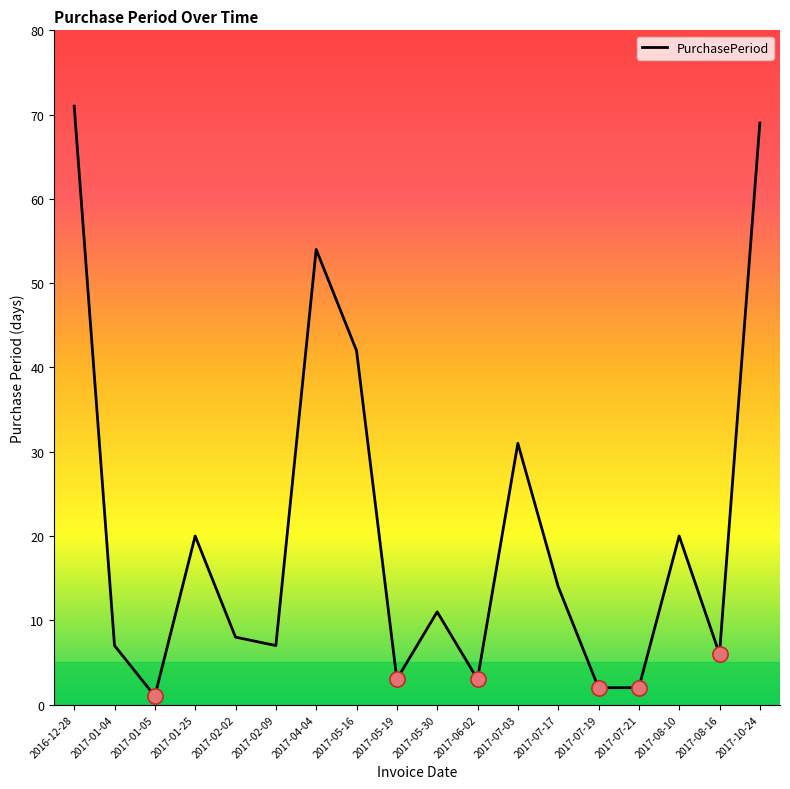

Which has a higher value, 2017-10-24 or 2017-02-02?

2017-10-24